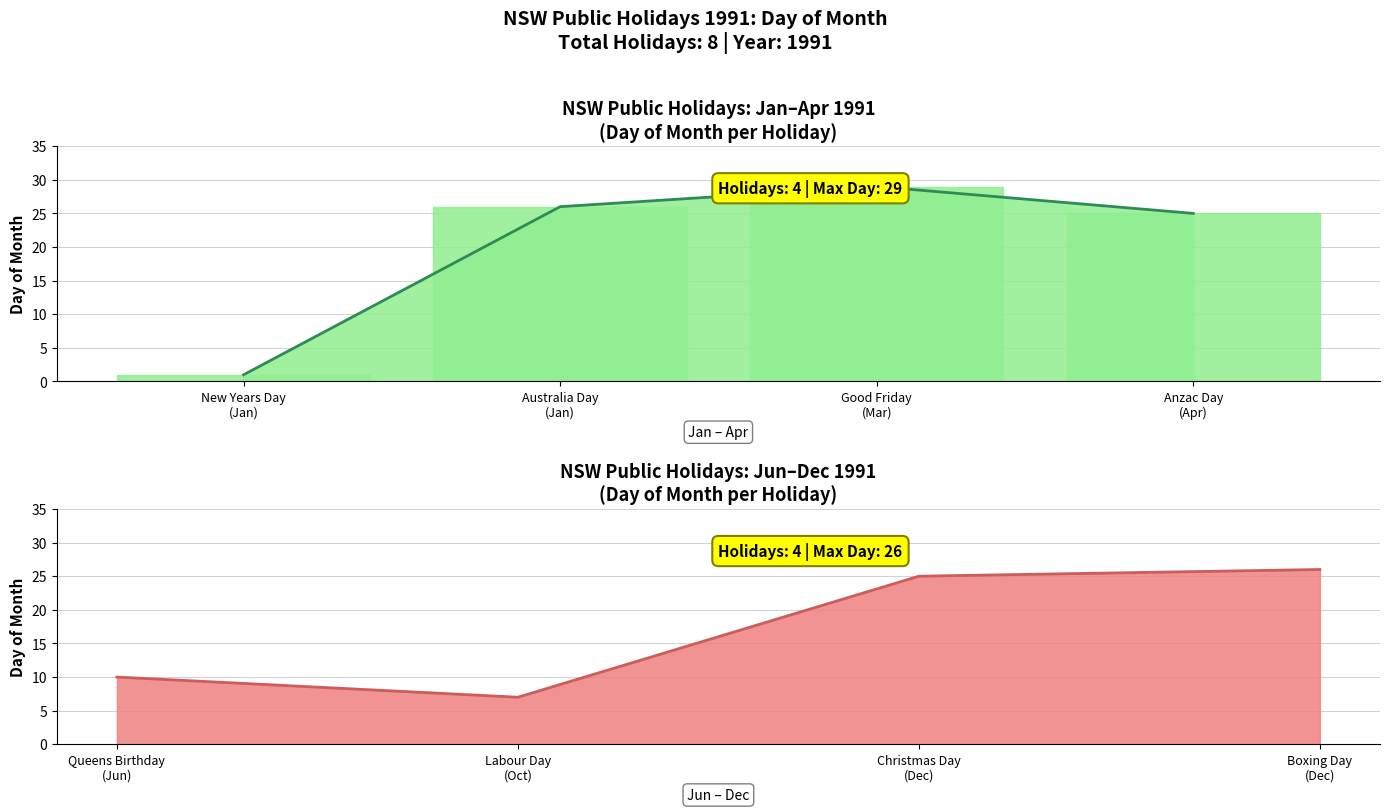

Which has a higher value, Good Friday or Boxing Day?

Good Friday